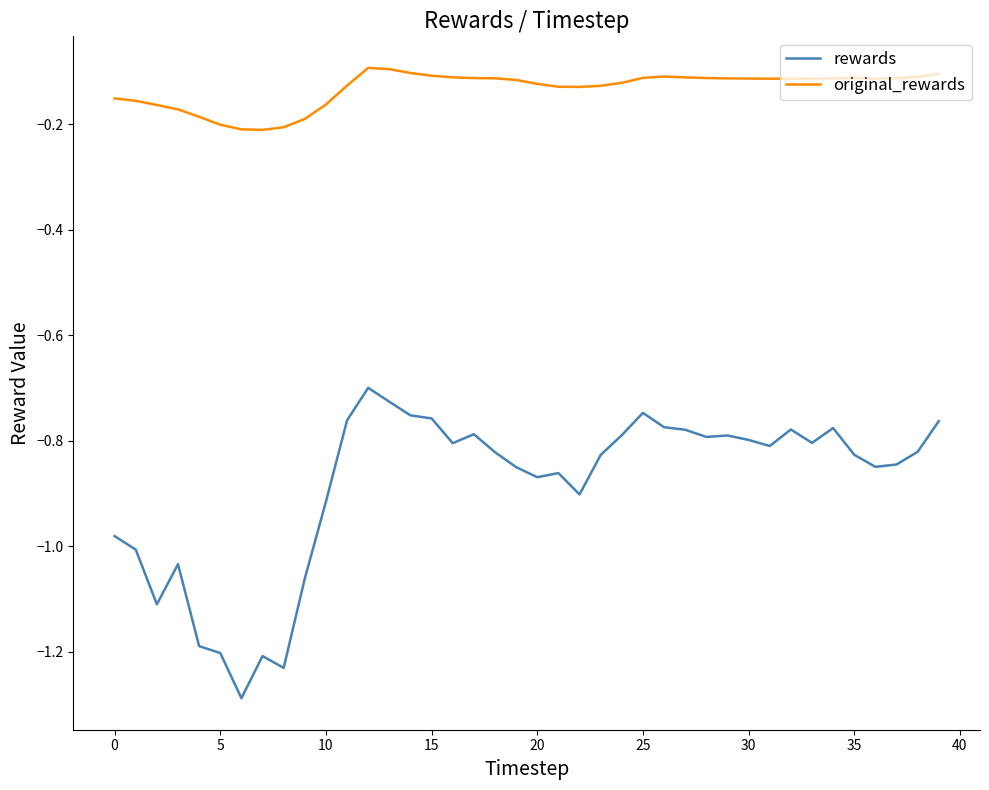

True or false: original_rewards and rewards intersect in this chart.

False